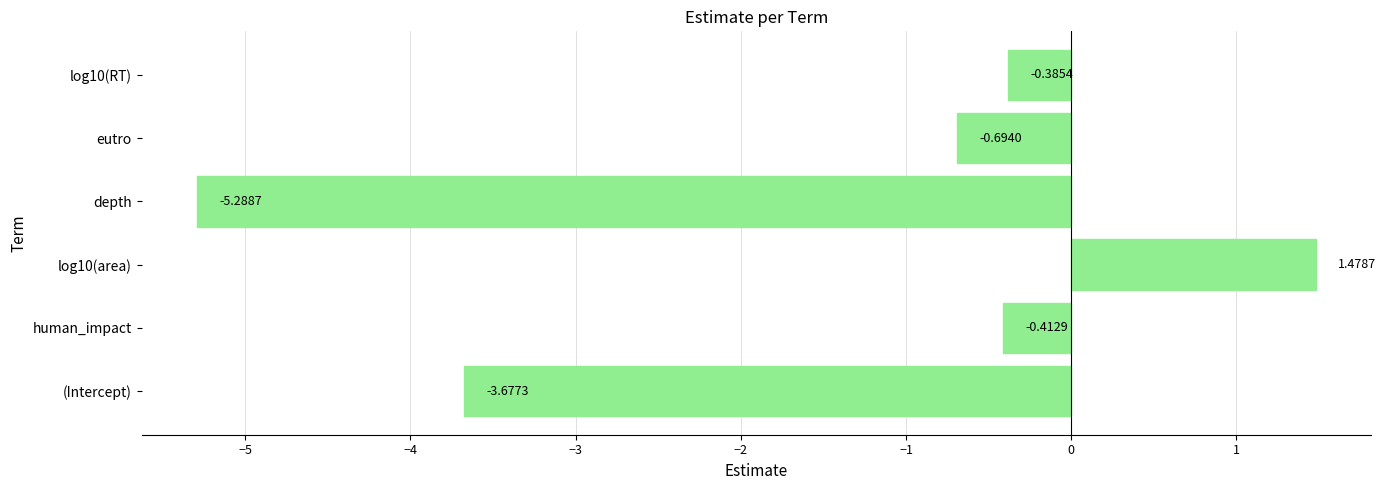

Between depth and log10(area), which is larger?

log10(area)